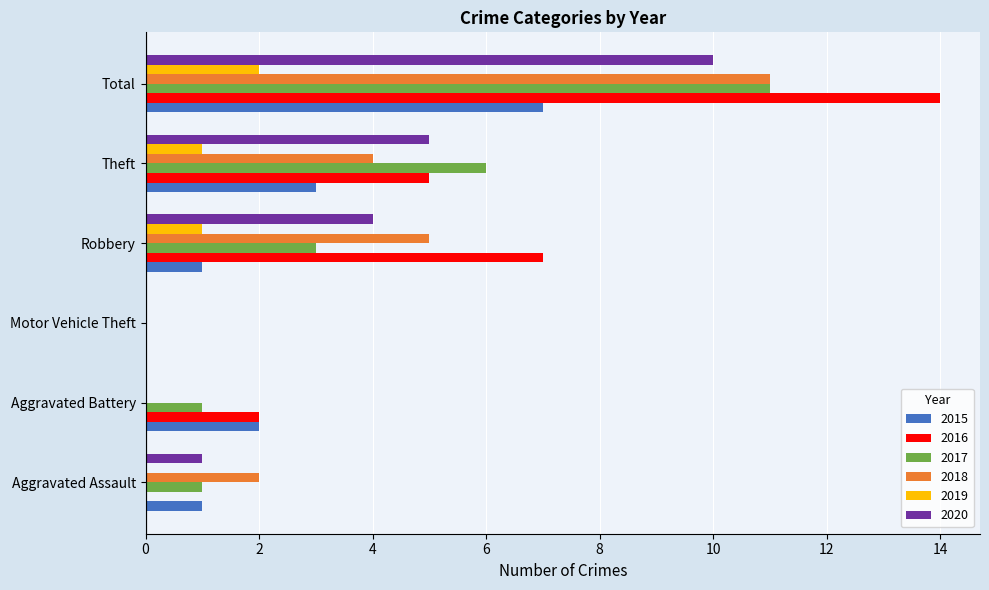

What is the greatest value displayed?

14